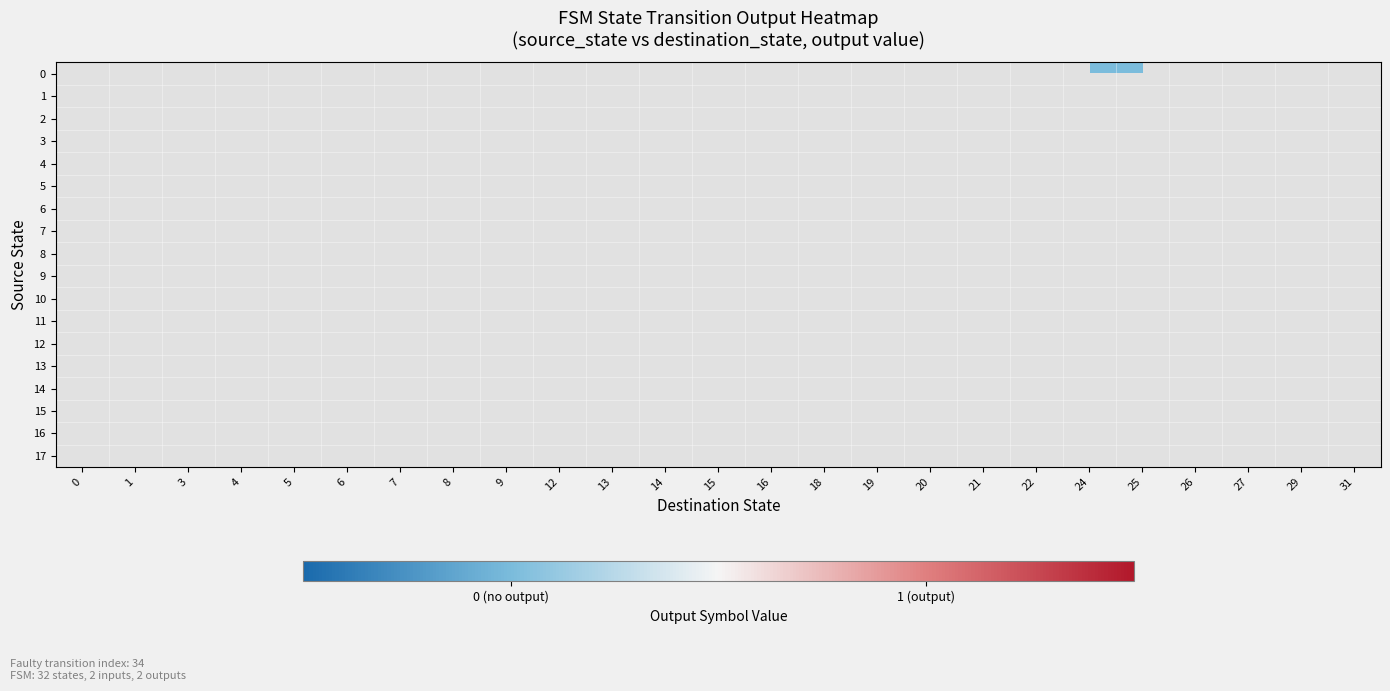

Which label corresponds to the largest value in the chart?

1